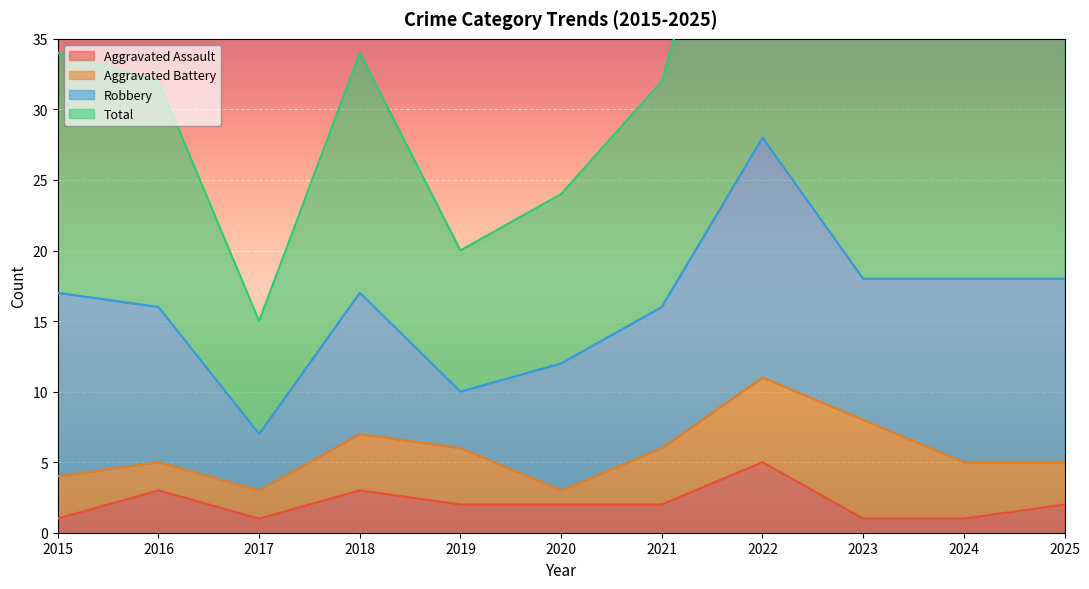

The Aggravated Assault series shows 2 at 2020. True or false?

True